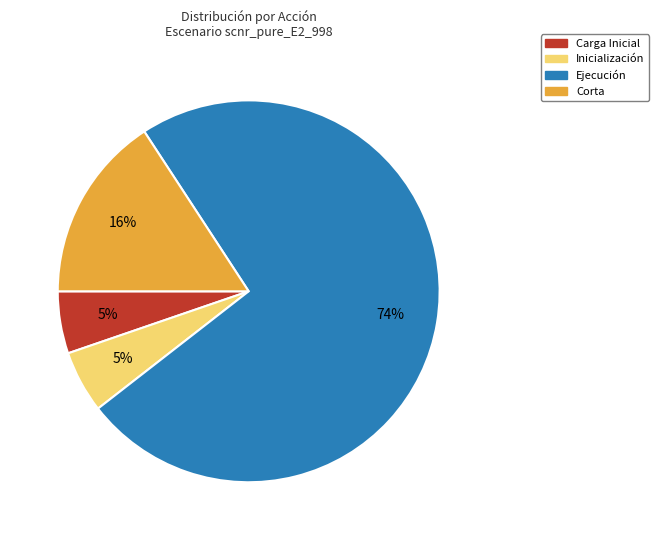

True or false: Inicialización accounts for 1% of the total.

False